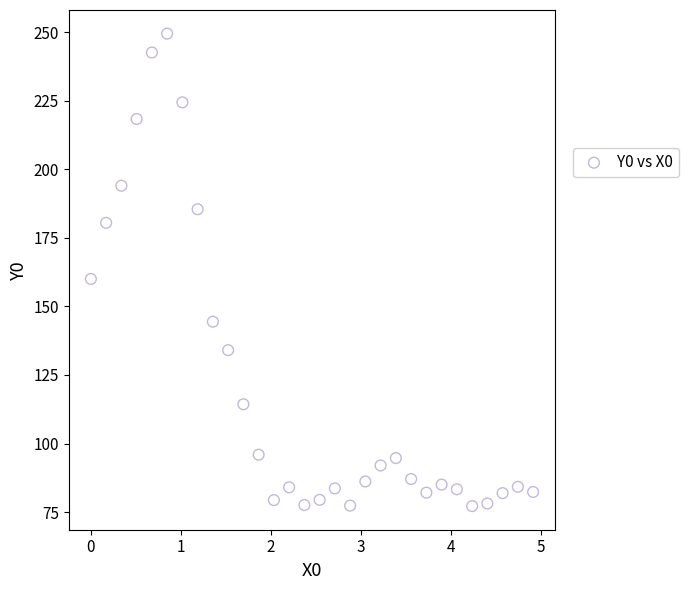

What is the range of Y values (max minus min)?

172.3